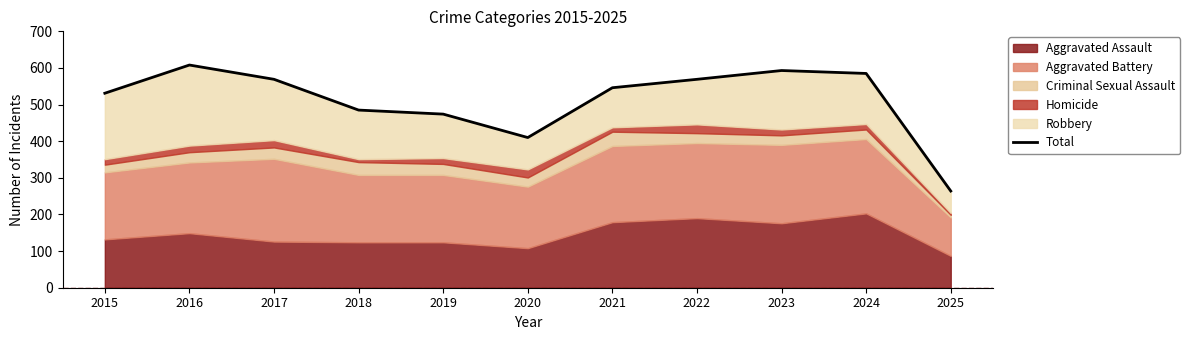

Does the chart have visible grid lines?

No